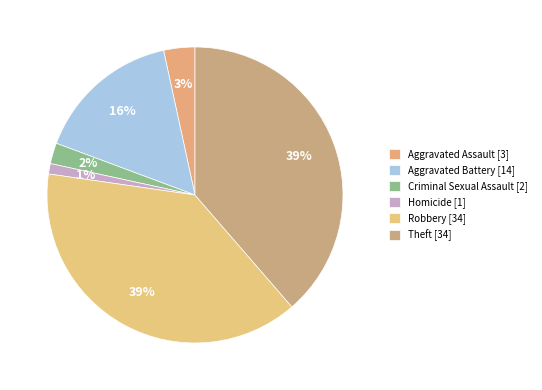

How many slices are in this pie chart?

6